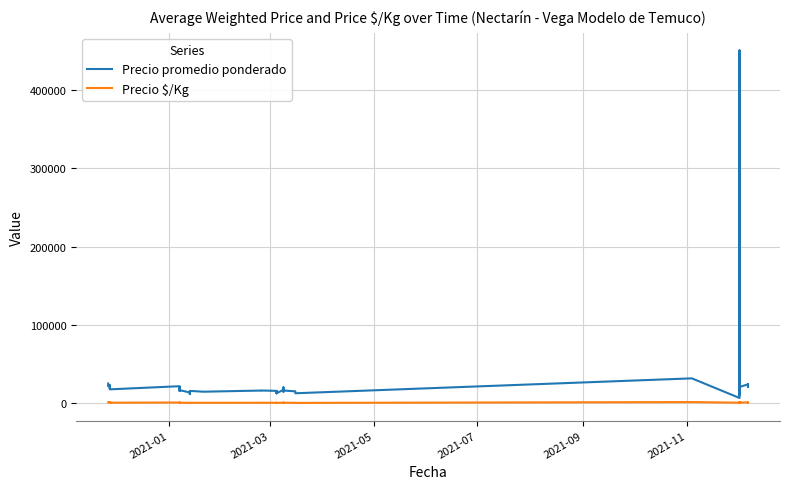

What position from the left is 2021-05?

3